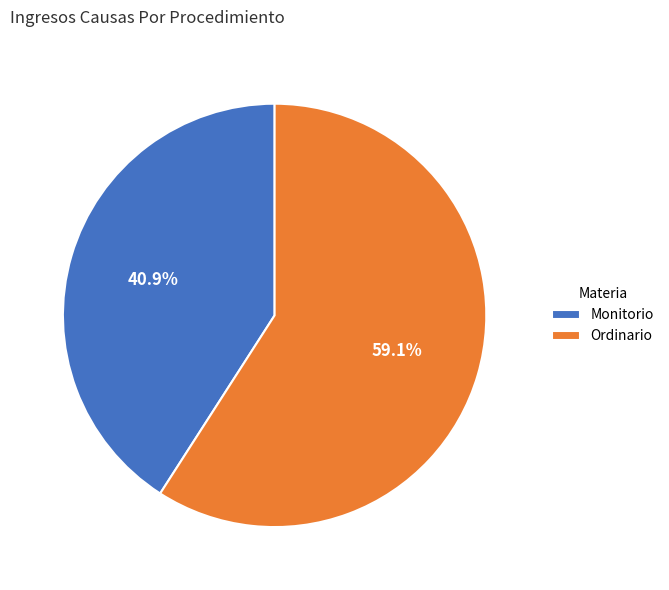

To the nearest percent, what is the combined percentage of Monitorio and Ordinario?

100%